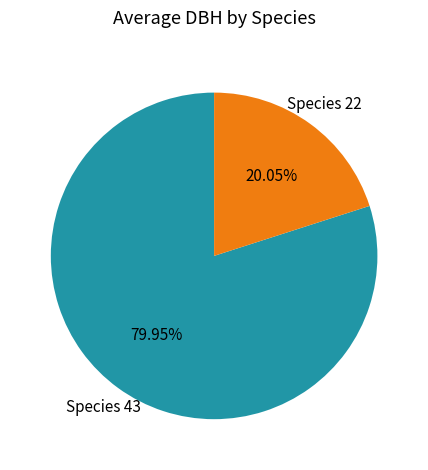

Which has a higher value, Species 43 or Species 22?

Species 43